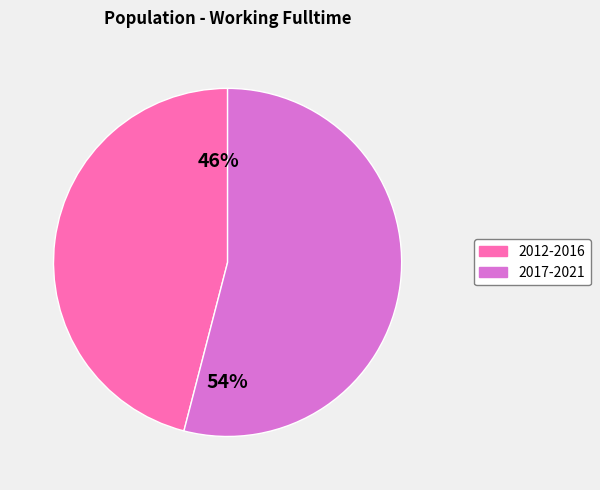

Is there any slice that represents more than half of the pie?

Yes